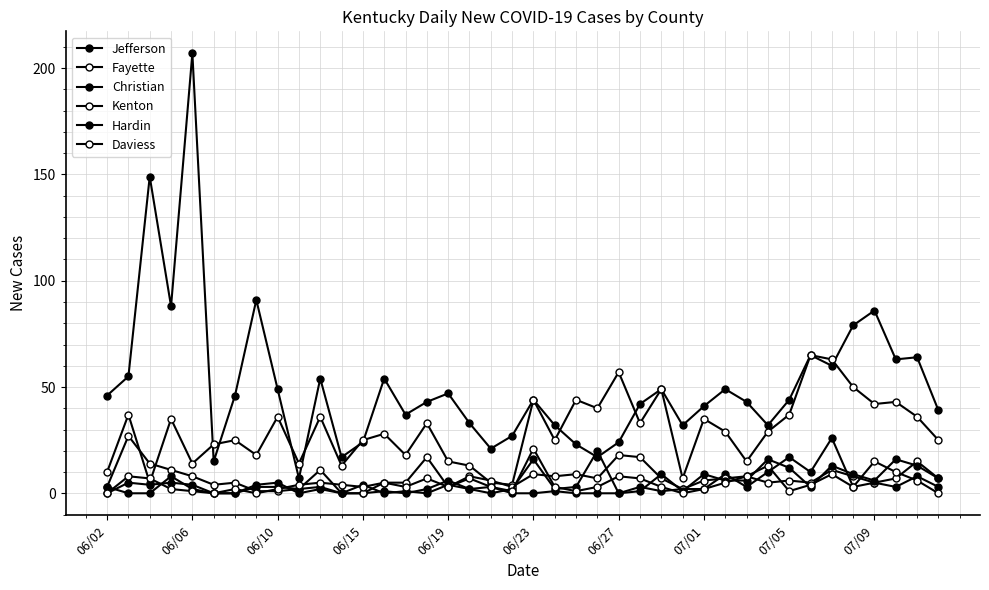

Count the number of data series in this chart.

6